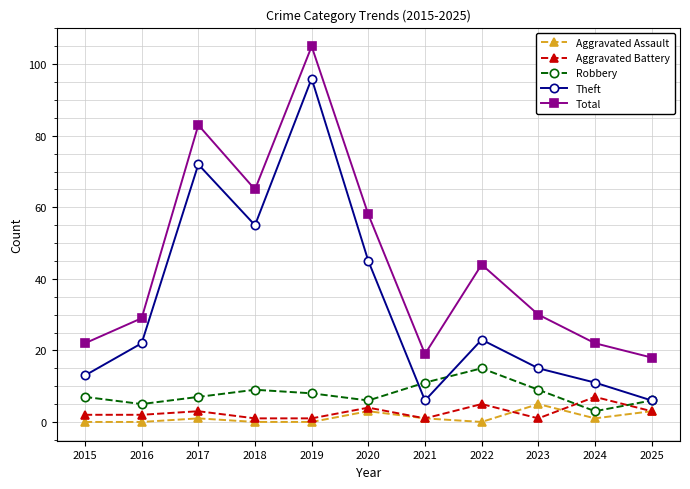

Which series has the largest total across all categories?

Total